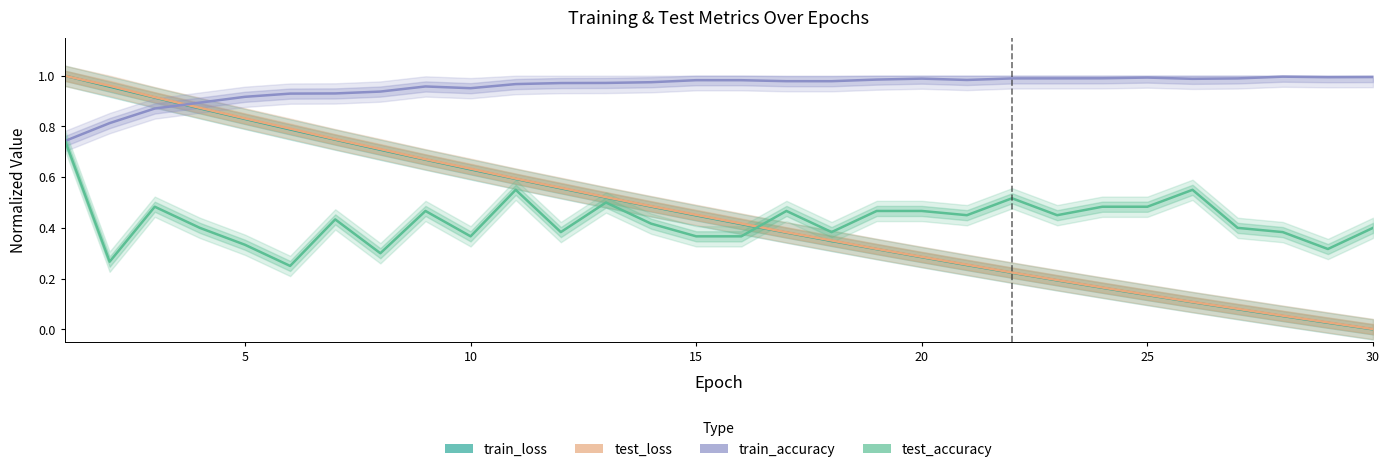

How many lines are shown in the chart?

4